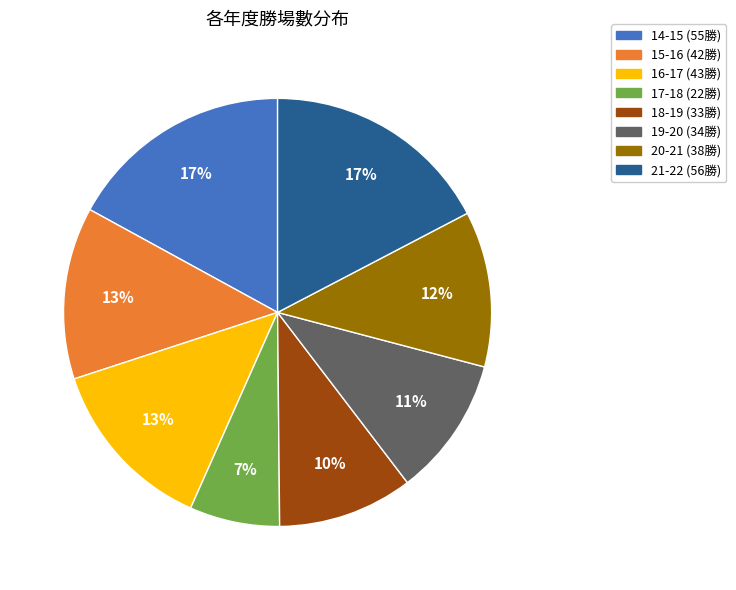

To the nearest percent, what is the combined percentage of 15-16 and 17-18?

20%